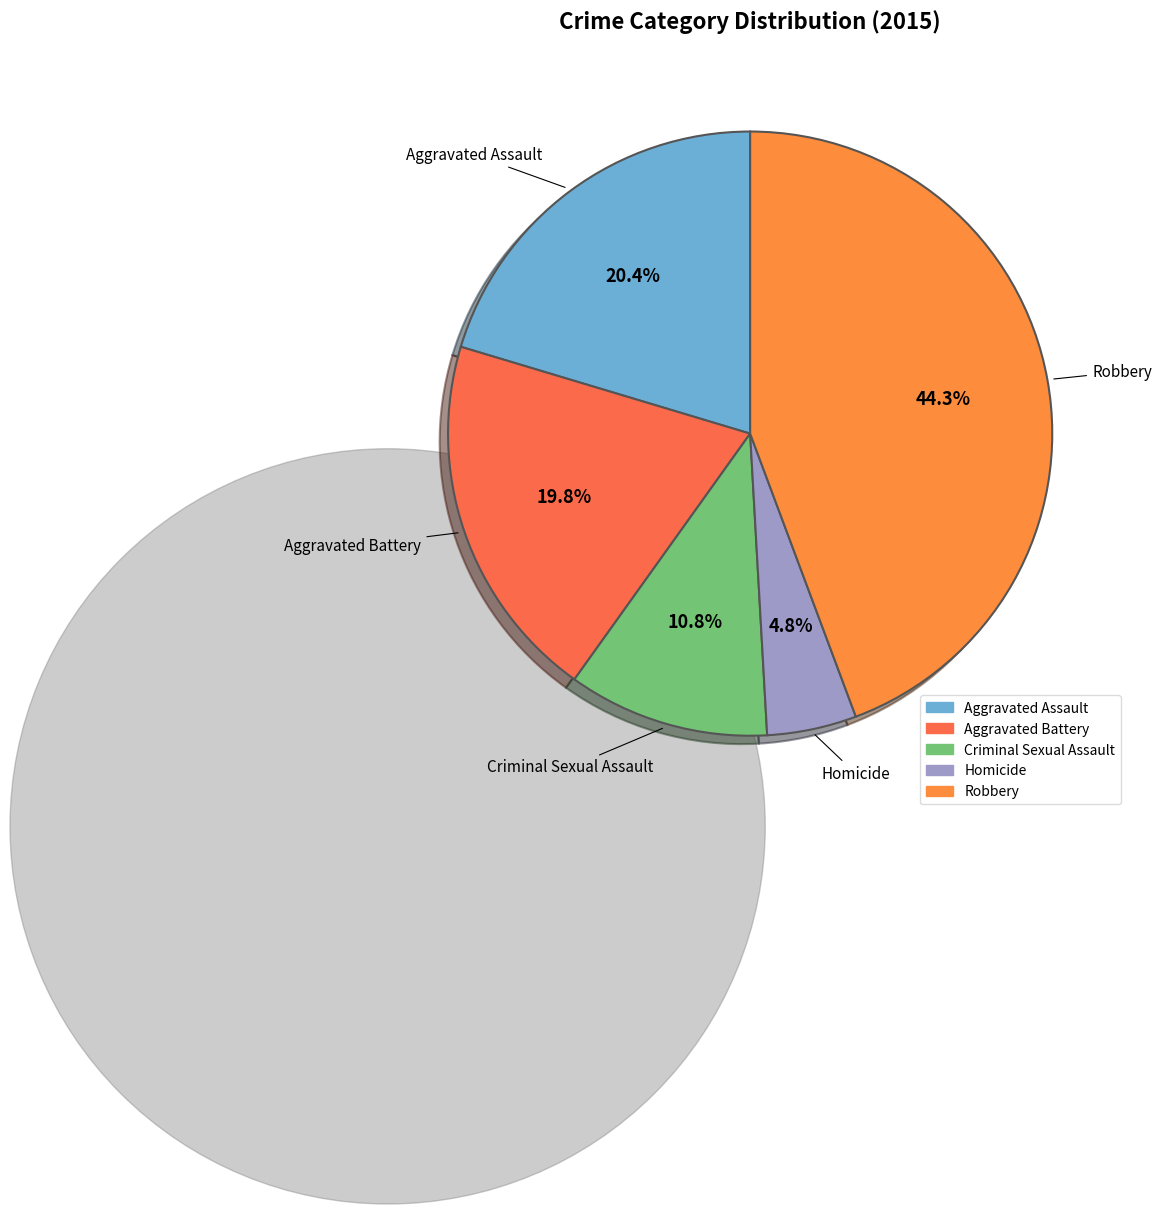

To the nearest percent, what percentage of the pie is Aggravated Battery?

20%